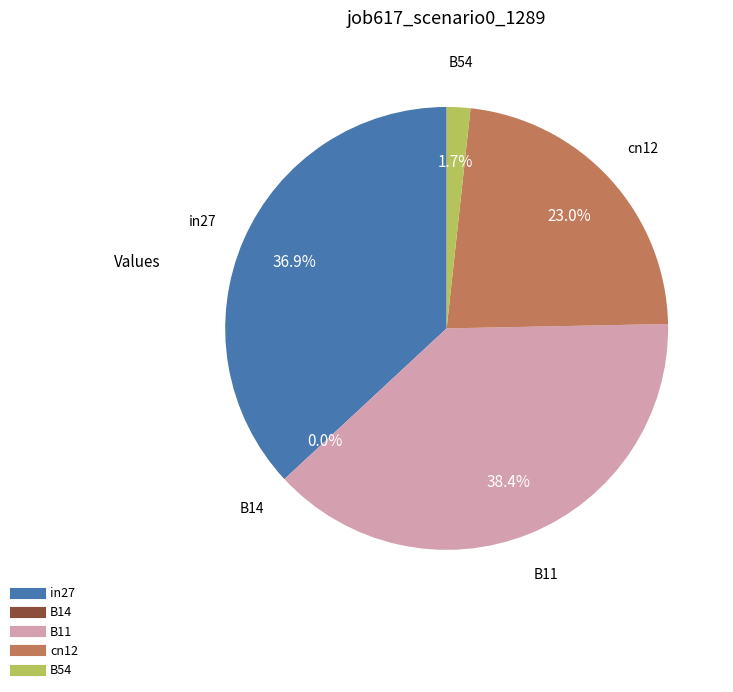

To the nearest percent, what is the difference between the largest and smallest slice percentages?

38%